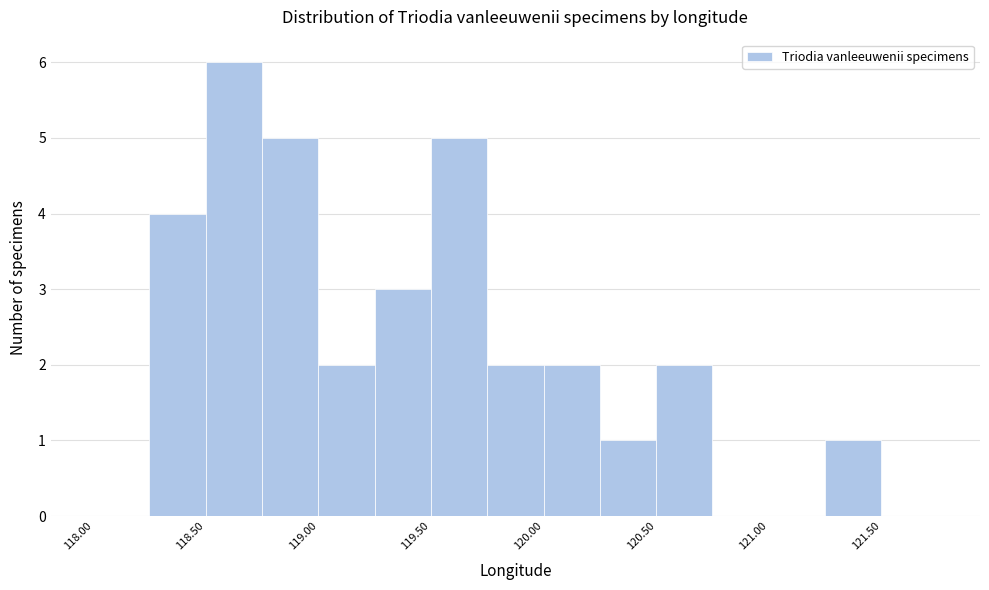

Reading left to right, list every bar in this chart as the range it spans on the x-axis followed by its height. The values are not printed on the chart, so give them approximately, as read against the axis.

118.00 to 118.25: 0
118.25 to 118.50: 4
118.50 to 118.75: 6
118.75 to 119.00: 5
119.00 to 119.25: 2
119.25 to 119.50: 3
119.50 to 119.75: 5
119.75 to 120.00: 2
120.00 to 120.25: 2
120.25 to 120.50: 1
120.50 to 120.75: 2
120.75 to 121.00: 0
121.00 to 121.25: 0
121.25 to 121.50: 1
121.50 to 121.75: 0